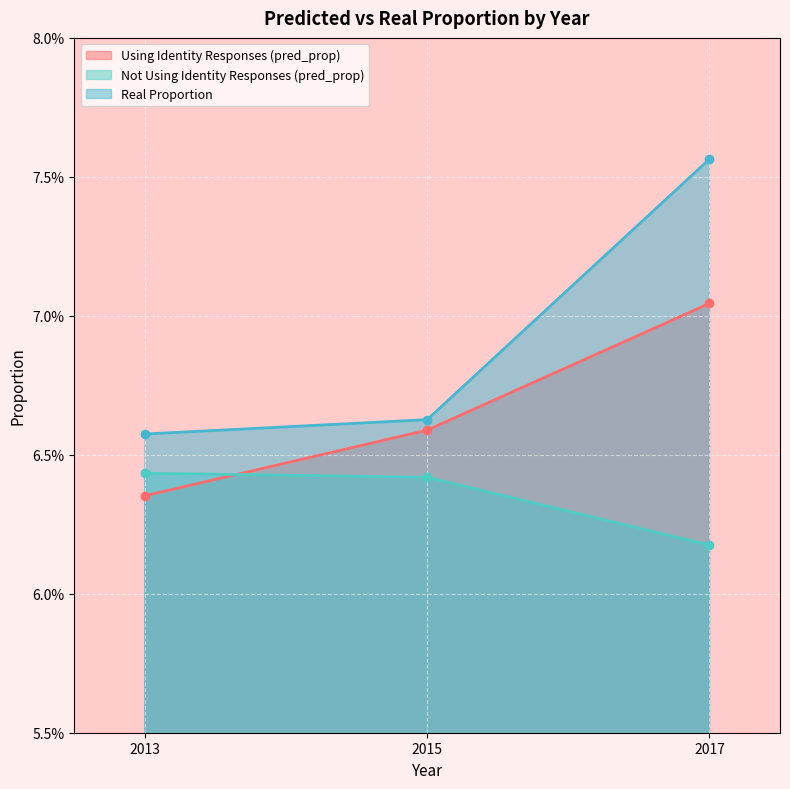

Which series changed the most between 2013 and 2015?

Using Identity Responses (pred_prop)